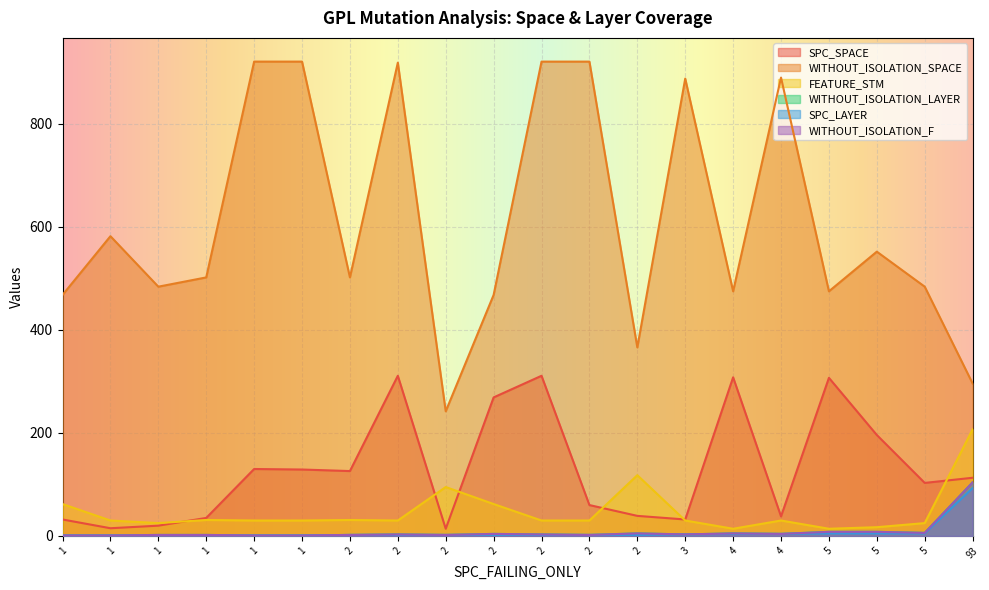

What is the value of the SPC_LAYER point at the 3rd from the left?

1